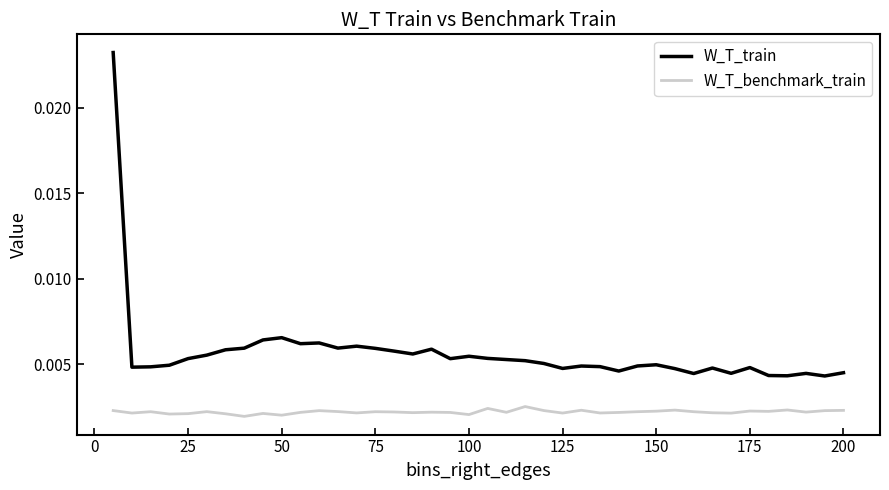

Which series has the largest total across all categories?

W_T_train